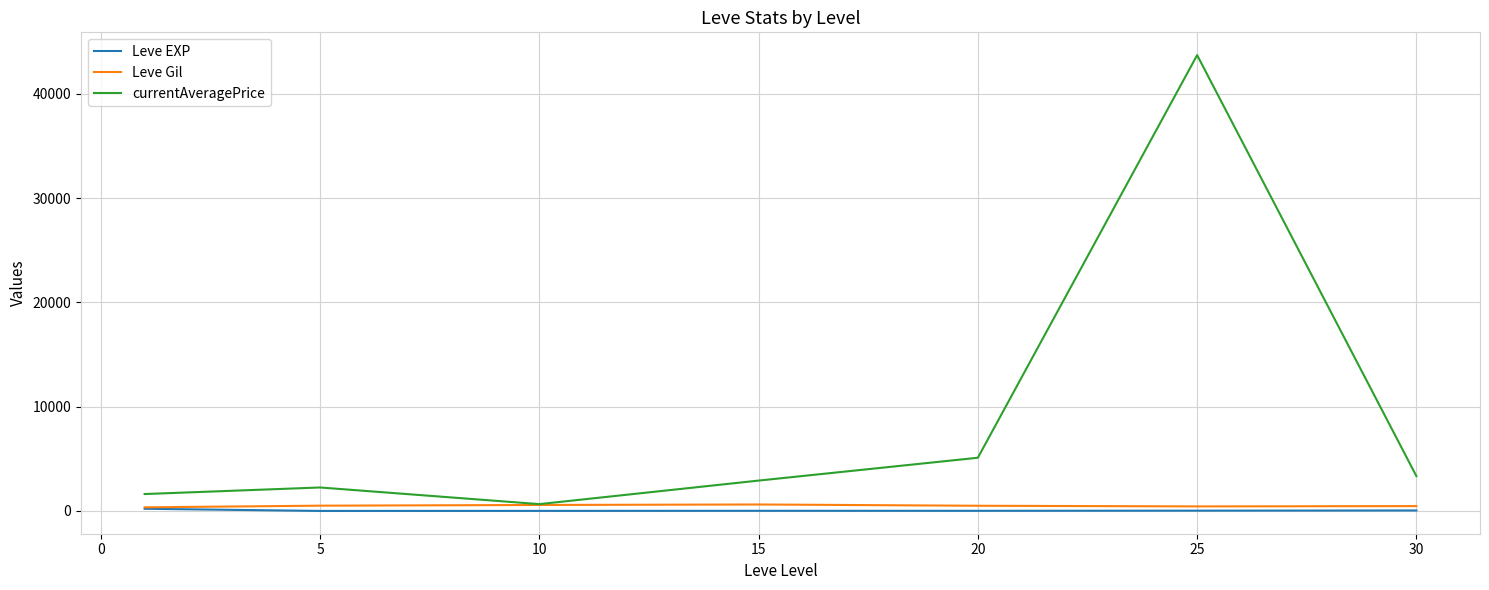

Which series has the largest range (max minus min)?

currentAveragePrice